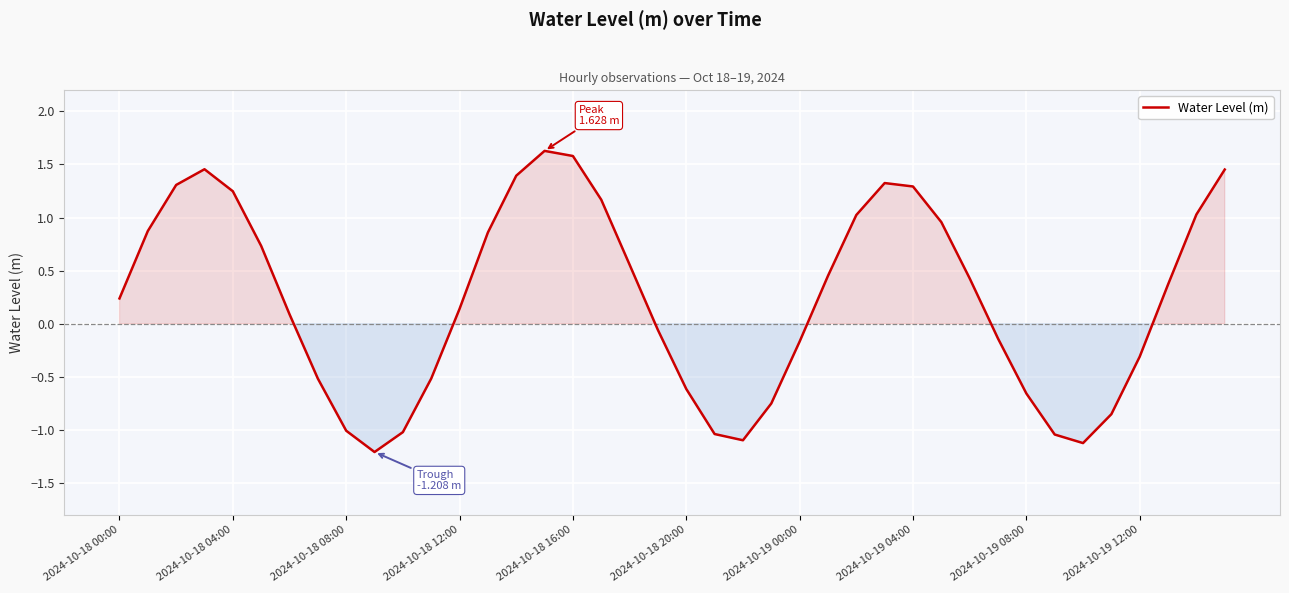

What is the smallest value displayed?

-1.2